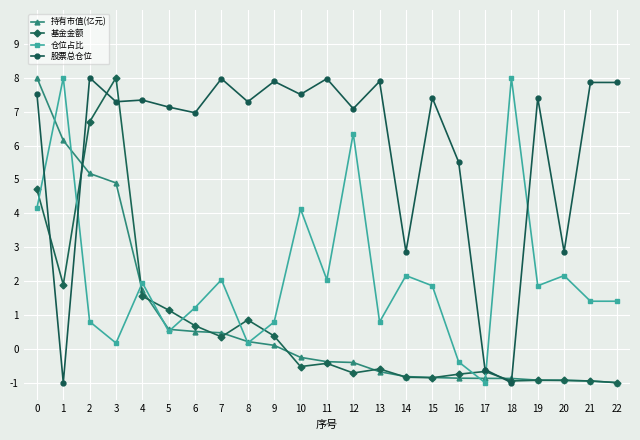

Which series has the largest total across all categories?

股票总仓位